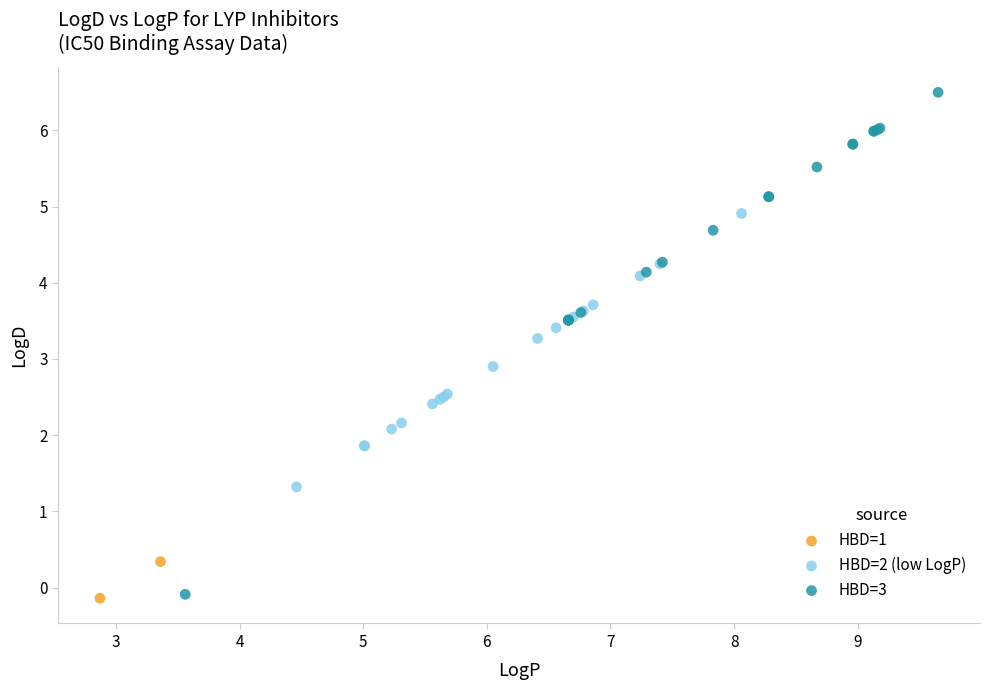

What are all the series names shown in the legend?

HBD=1, HBD=2 (low LogP), HBD=3